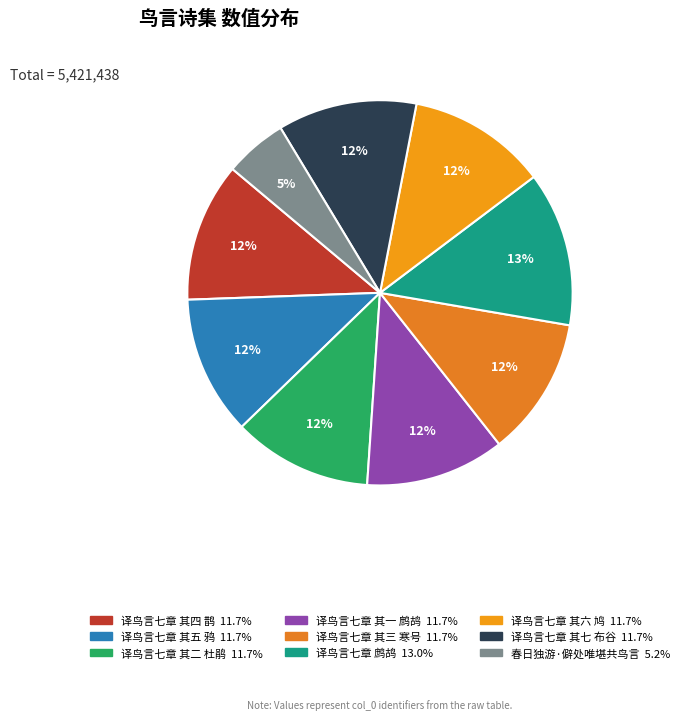

What percentage do 春日独游·僻处唯堪共鸟言 and 译鸟言七章 其六 鸠 together represent?

16.9%